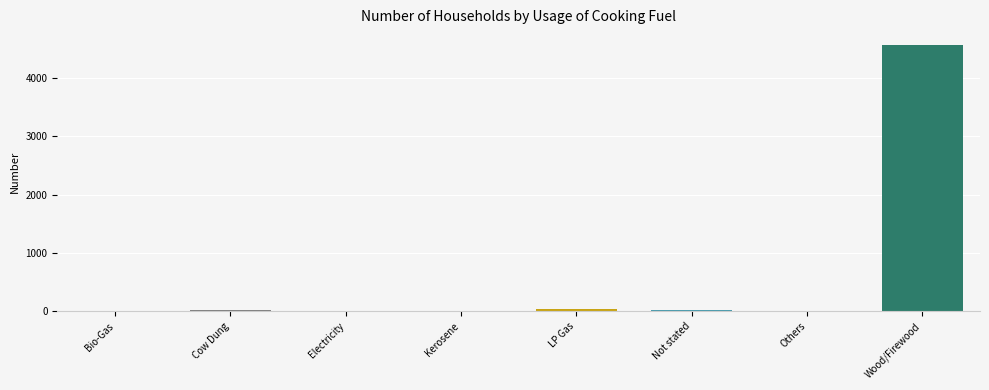

Is it true that the value at Electricity is 0?

True